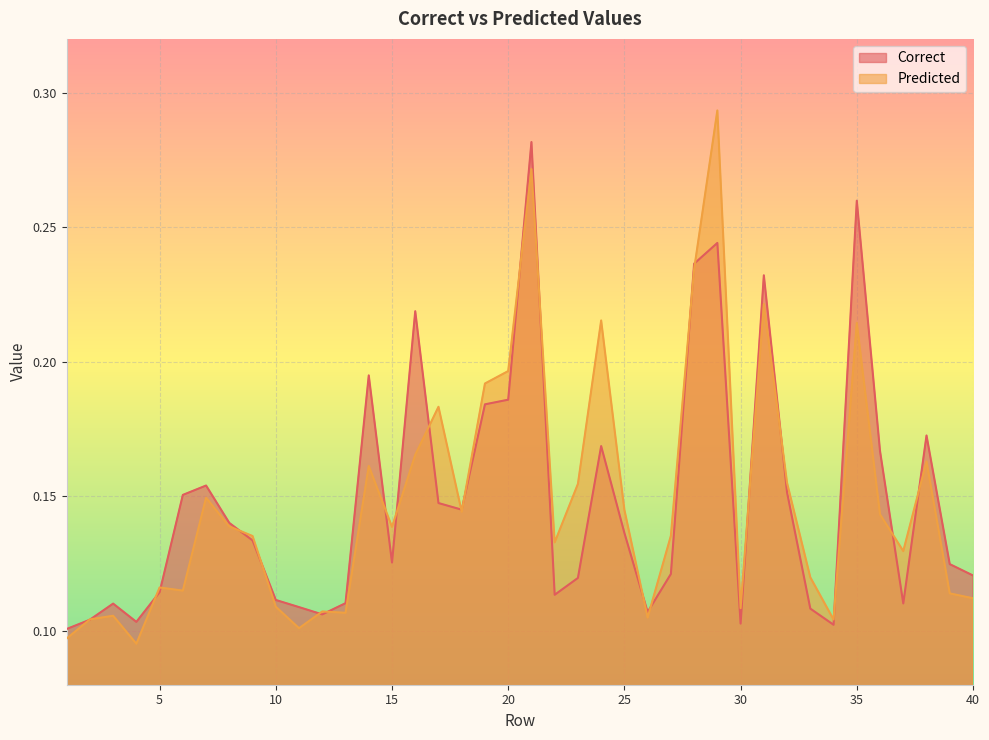

Rank the categories by Correct value from lowest to highest.

1, 34, 30, 4, 2, 12, 26, 33, 11, 3, 37, 13, 10, 22, 5, 23, 40, 27, 39, 15, 9, 25, 8, 18, 17, 6, 32, 7, 36, 24, 38, 19, 20, 14, 16, 31, 28, 29, 35, 21